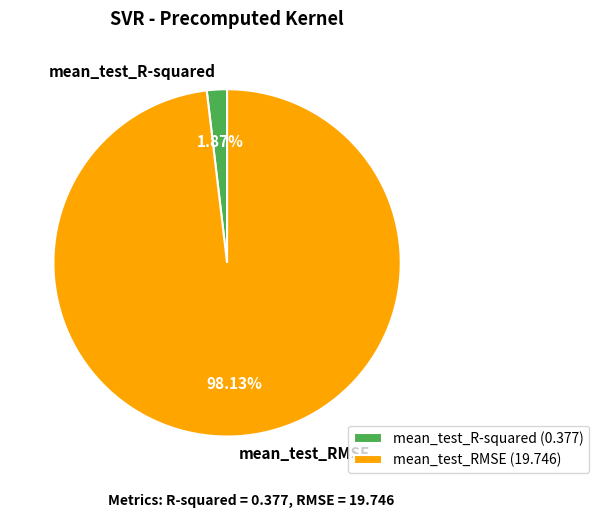

What is the largest slice in the pie chart?

mean_test_RMSE